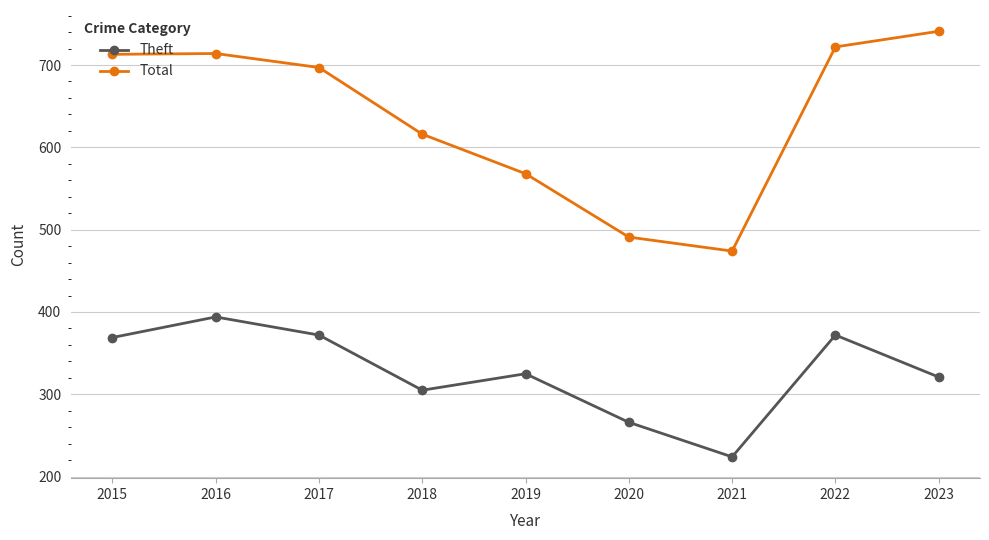

What is the total value across all series at 2019?

893